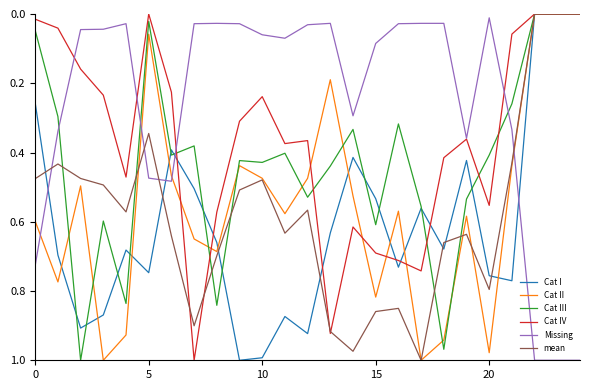

True or false: Missing and mean cross at least once.

True